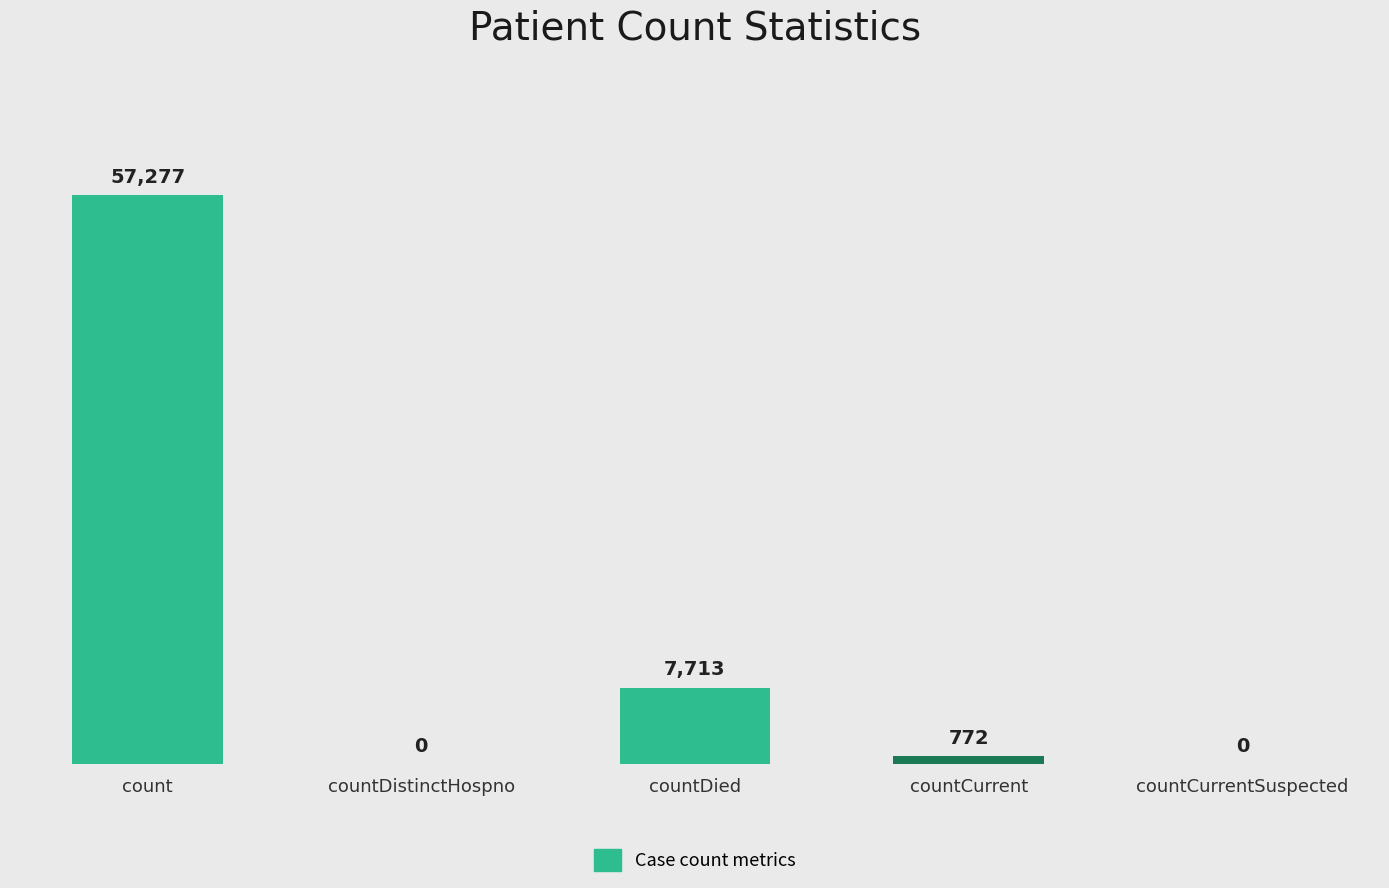

Does the chart contain stacked bars?

No